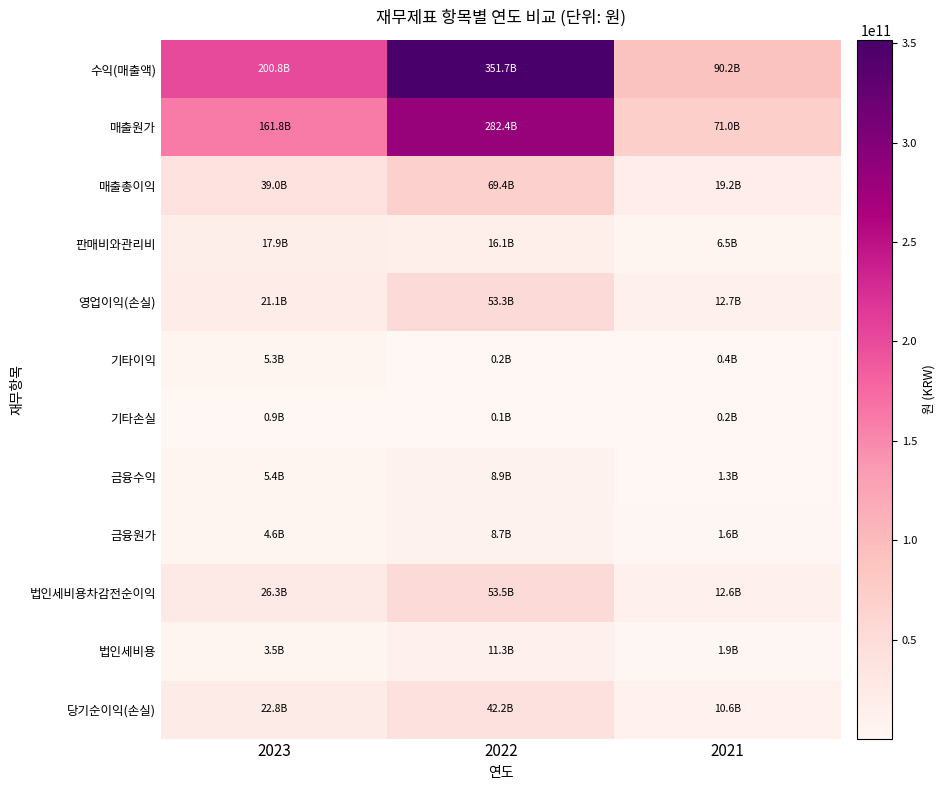

What is the total value across all series at 2022?

897777177917